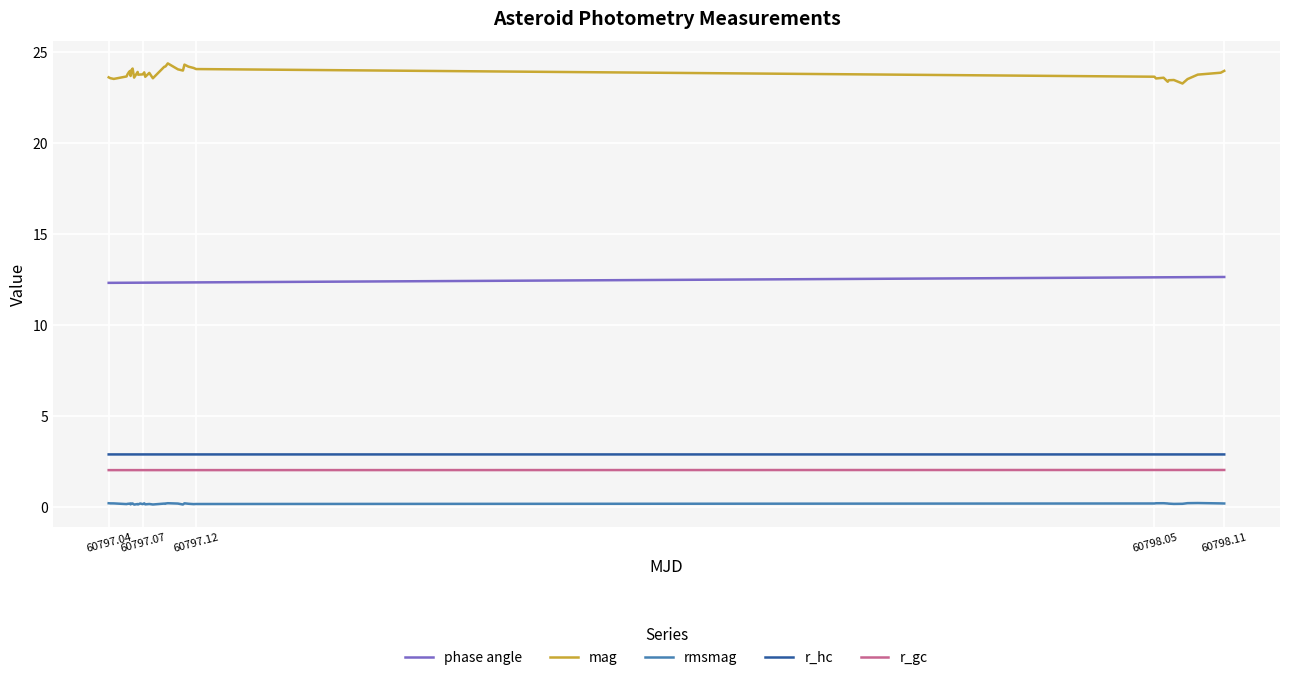

What is the minimum value for r_hc?

2.9